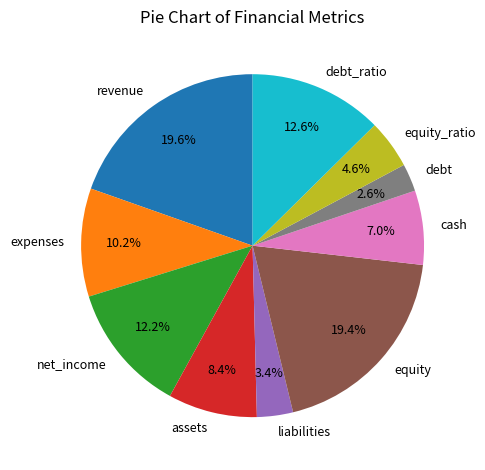

How much of the chart is everything except equity?

80.6%